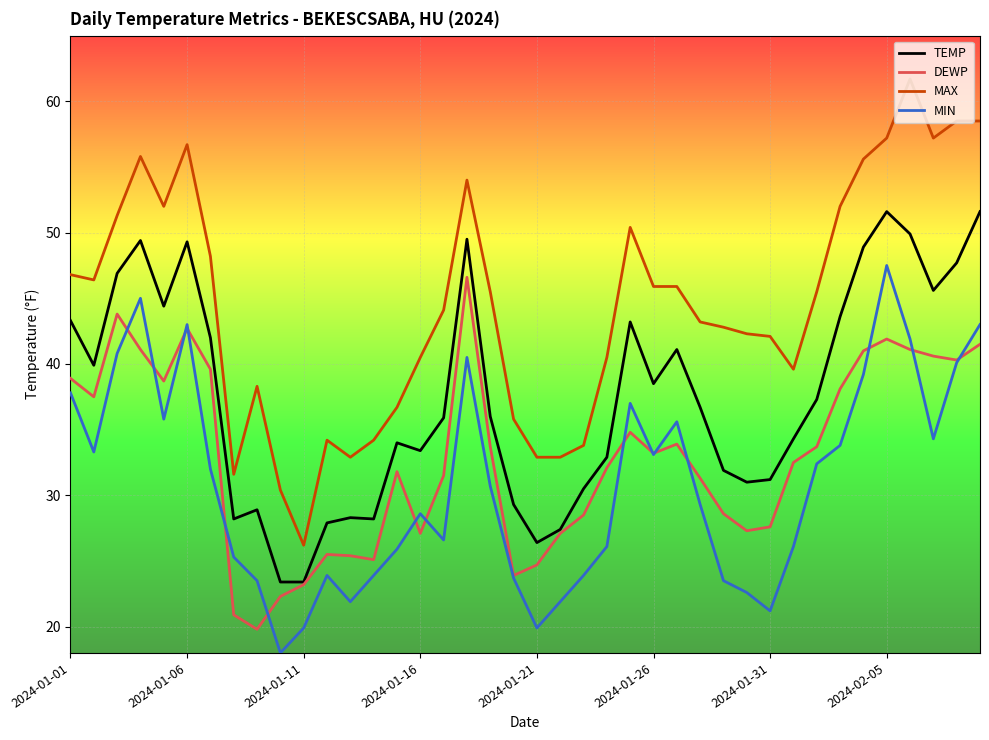

Which series has the largest total across all categories?

MAX